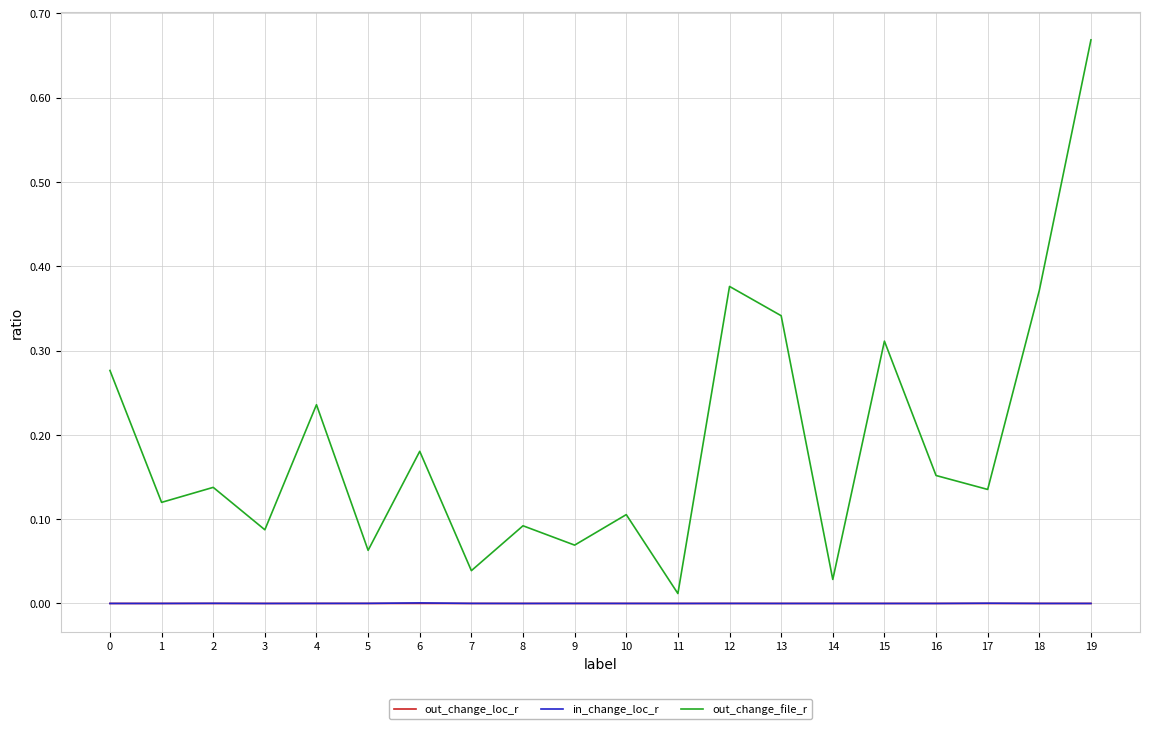

Is it true that out_change_loc_r equals 0.0 at 4?

True